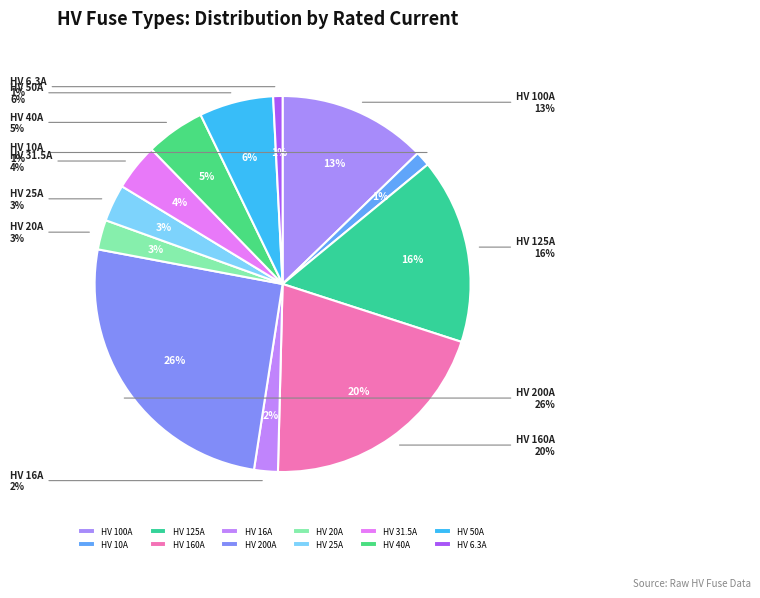

To the nearest percent, what percentage of the pie is HV 40A?

5%